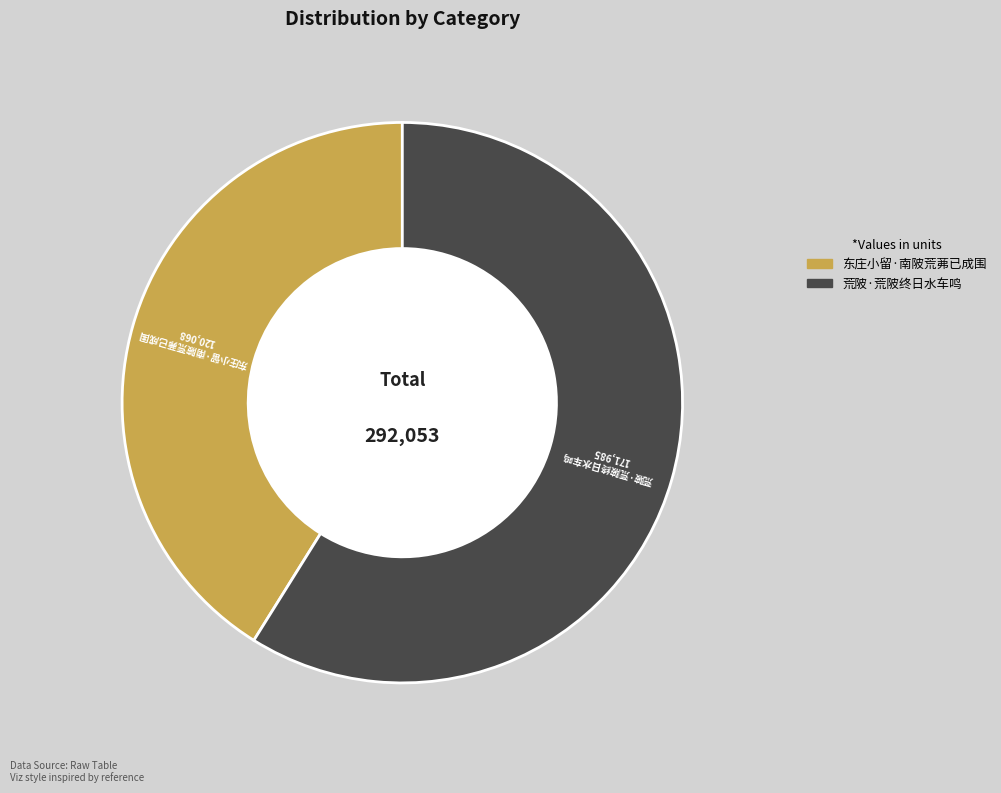

Do 东庄小留·南陂荒茀已成围 and 荒陂·荒陂终日水车鸣 together represent more than half of the pie?

Yes